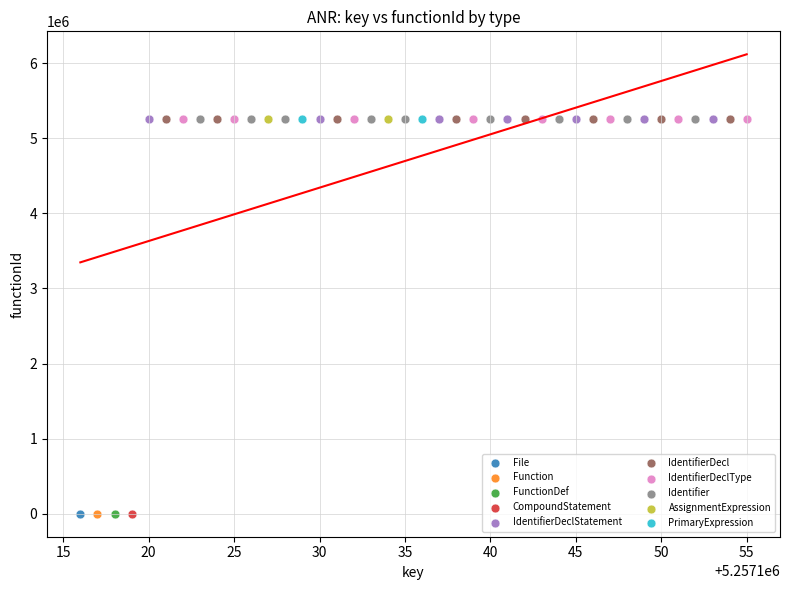

What are all the series names shown in the legend?

File, Function, FunctionDef, CompoundStatement, IdentifierDeclStatement, IdentifierDecl, IdentifierDeclType, Identifier, AssignmentExpression, PrimaryExpression